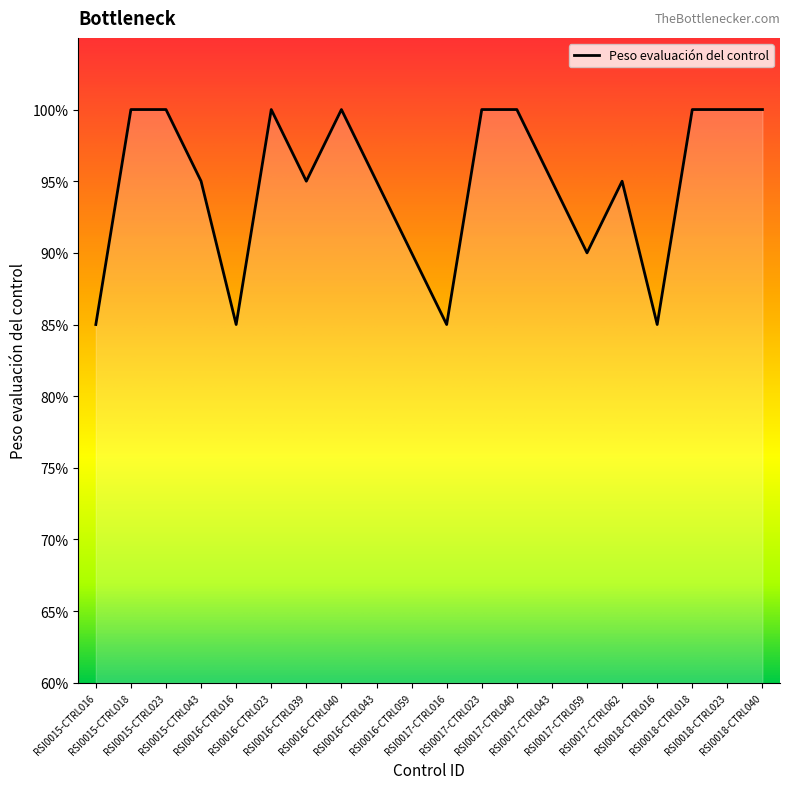

What is the smallest value displayed?

85